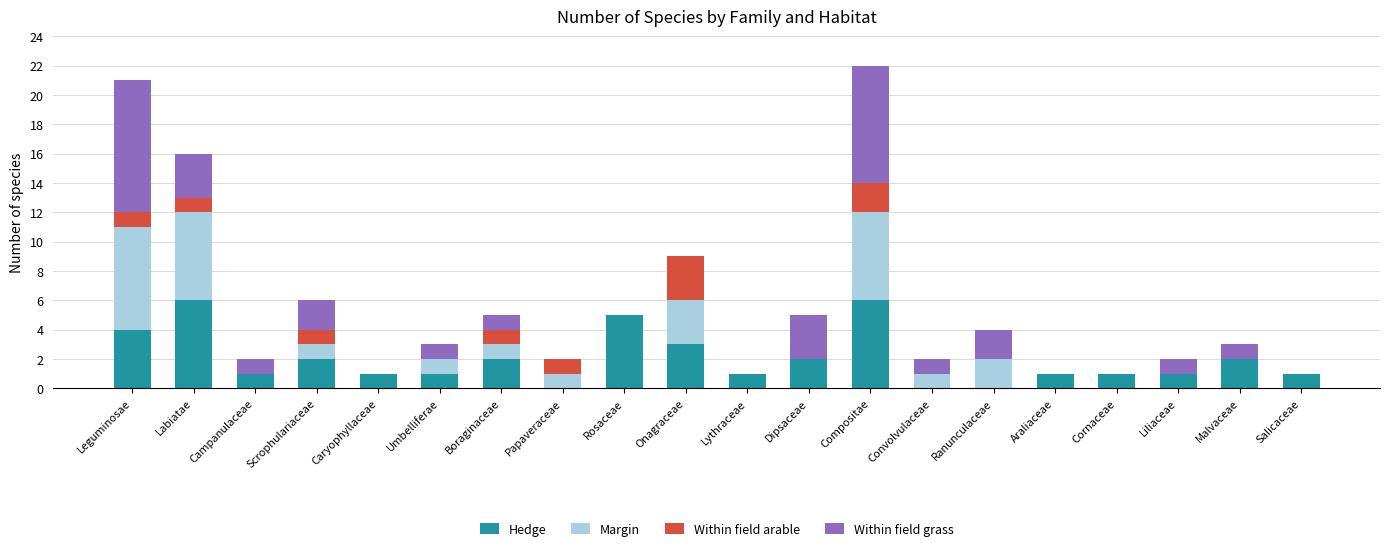

Is it true that Hedge equals 2 at Malvaceae?

True